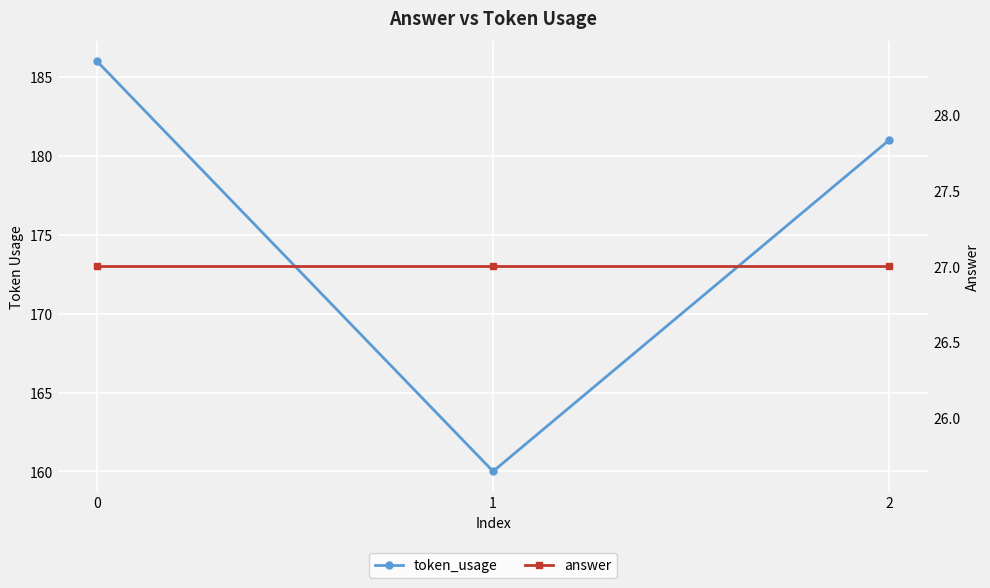

What are all the series names shown in the legend?

token_usage, answer